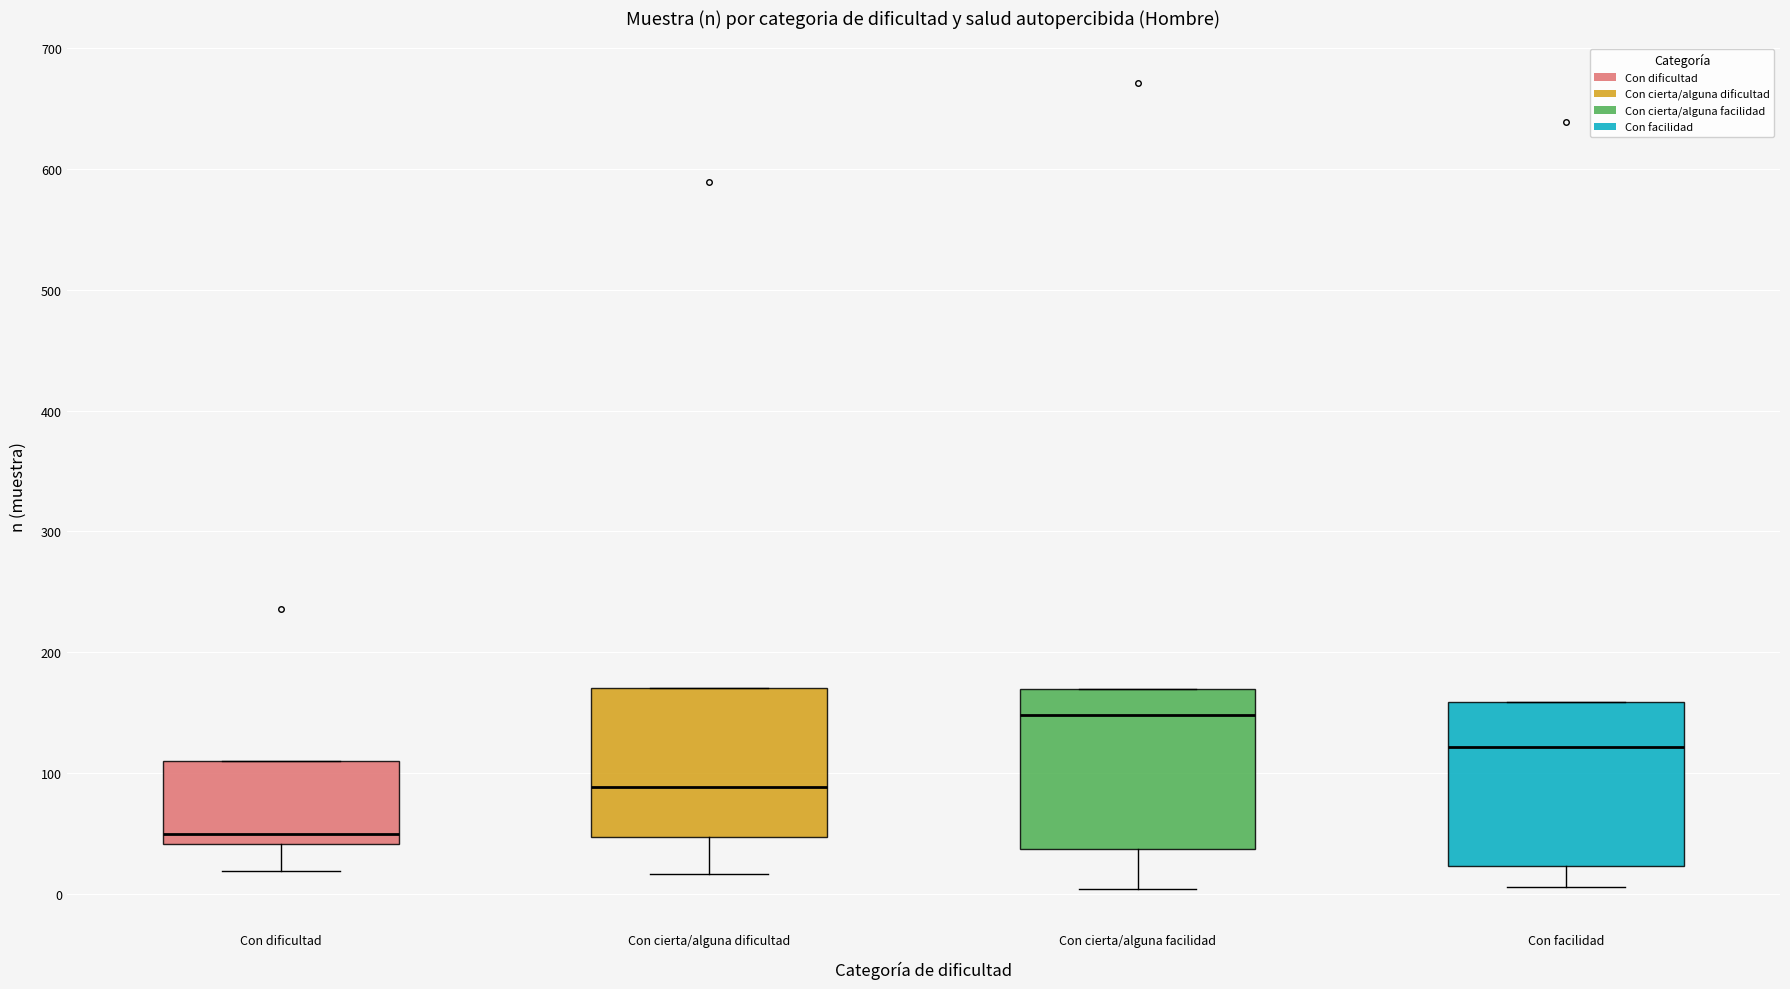

Where does the median line of the box for Con cierta/alguna dificultad sit on the y-axis? The values are not printed on the chart, so give them approximately, as read against the axis.

90